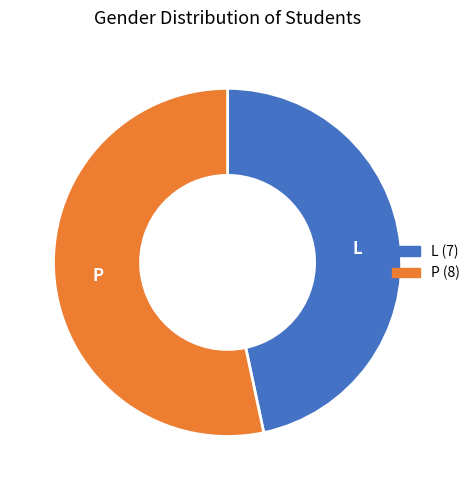

Rank the categories by value from highest to lowest.

P, L